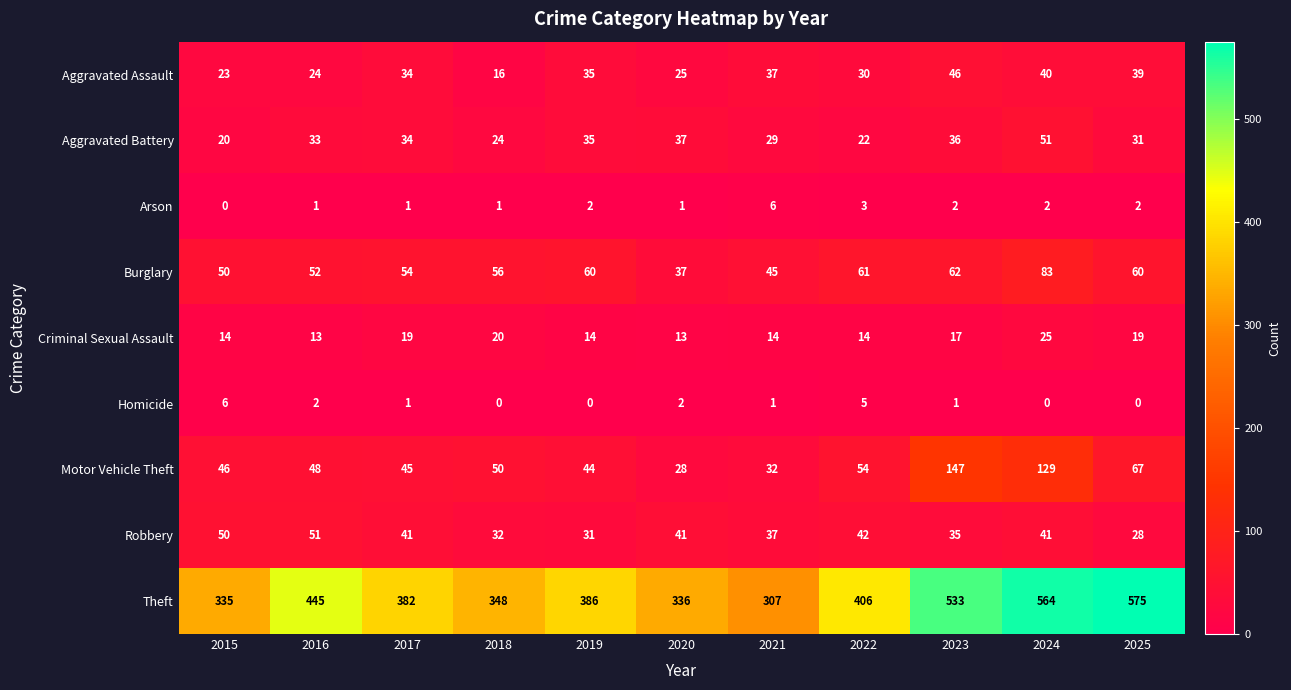

What is the highest value of the Criminal Sexual Assault series?

25